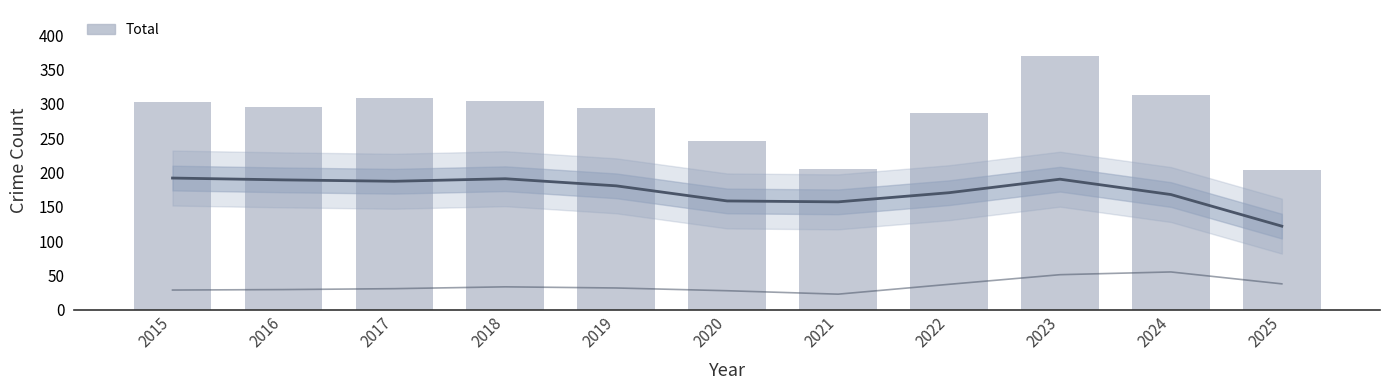

What is the total value across all series at 2018?

528.7